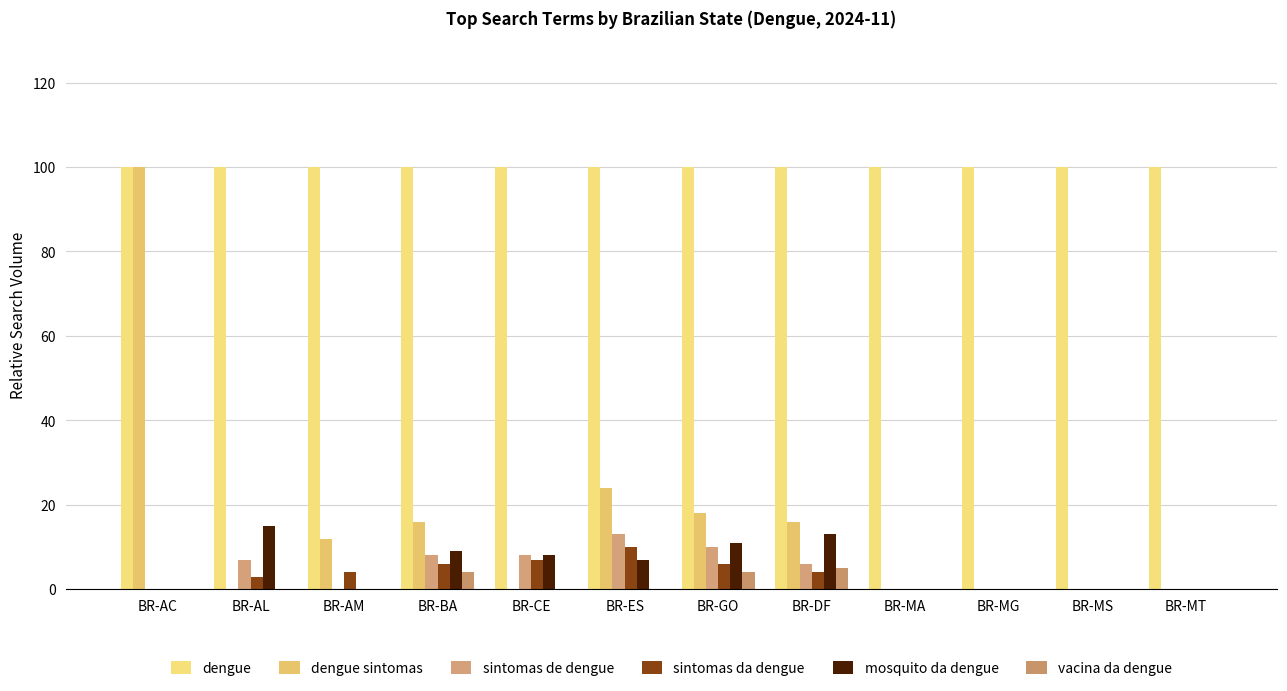

Which series has the largest total across all categories?

dengue